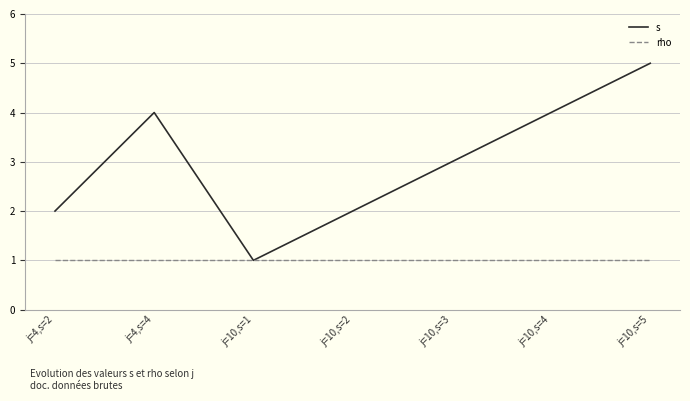

What is the minimum value shown in the chart?

1